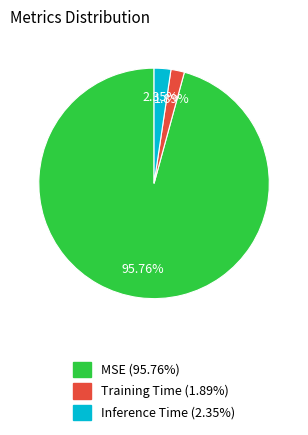

How many segments does this pie chart have?

3